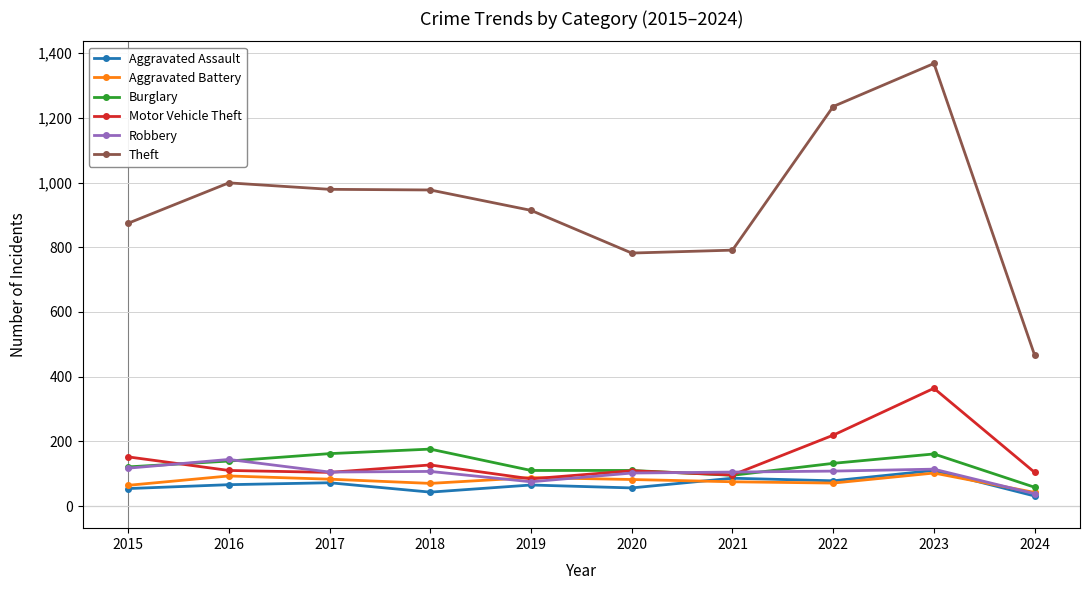

What is the difference between the second highest and minimum values in the Aggravated Battery series?

51